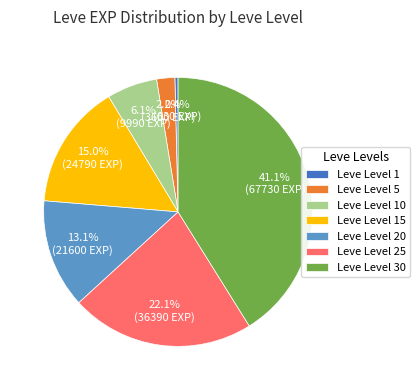

To the nearest percent, what portion does Leve Level 30 represent?

41%